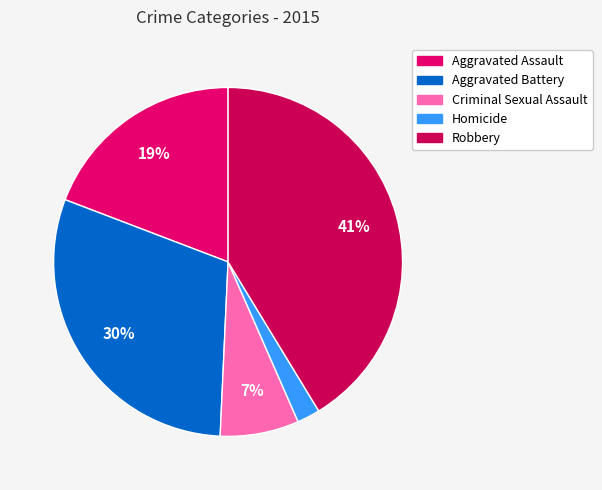

How many segments does this pie chart have?

5